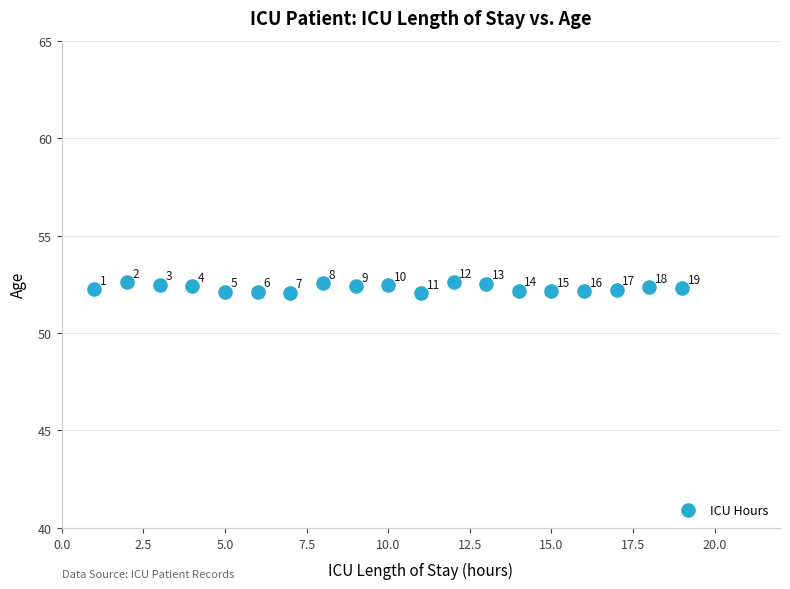

What is the range of Y values (max minus min)?

0.6